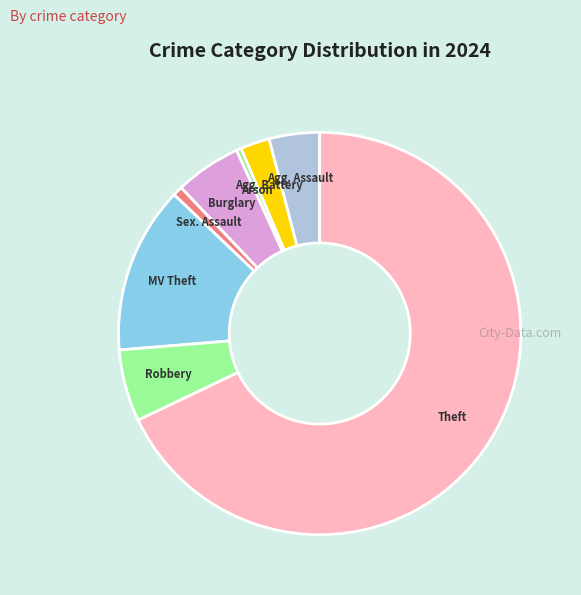

How many slices are in this pie chart?

8